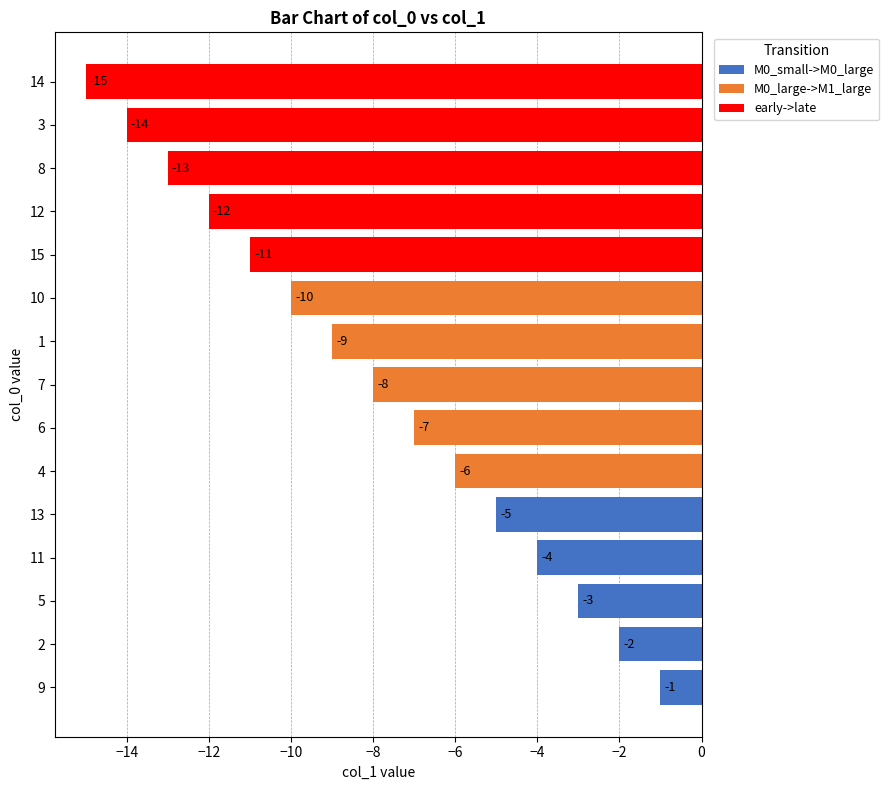

What is the value of the M0_small->M0_large bar at the 2nd from the left?

-2